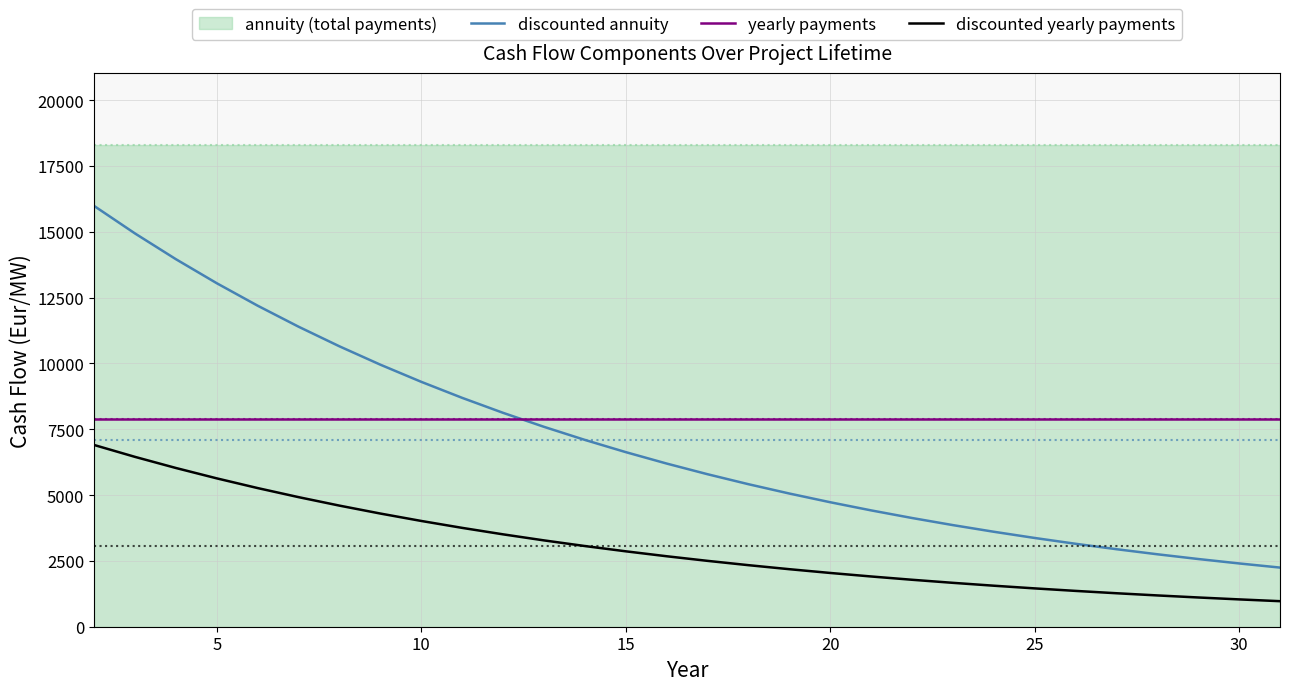

How many values in the discounted annuity series are below 6198?

15